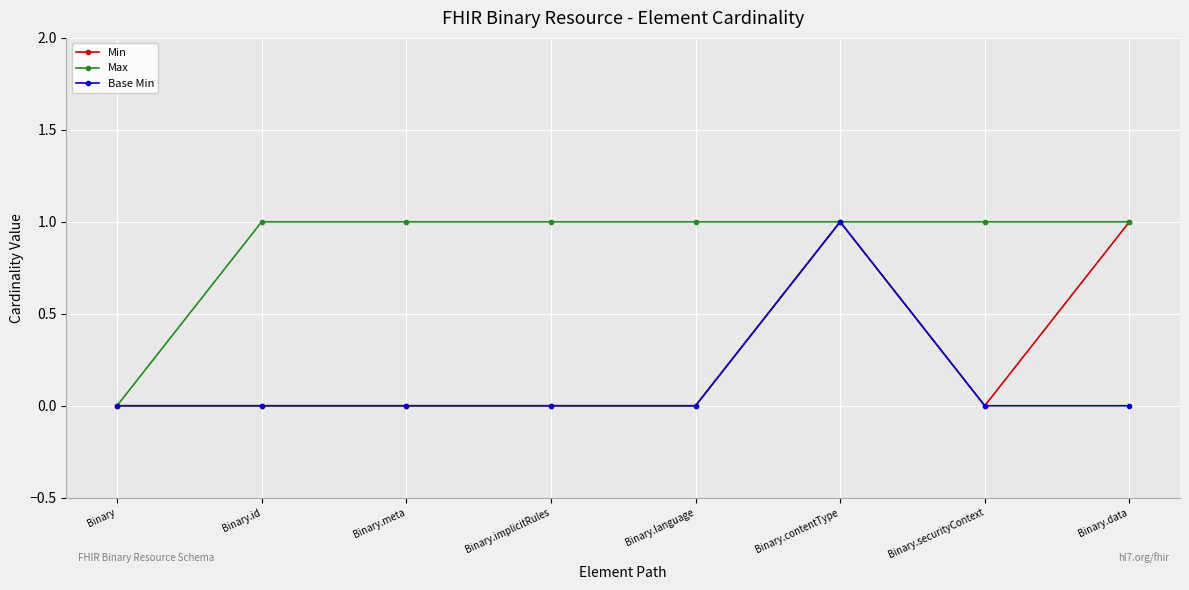

Is it true that Min equals 0 at Binary.language?

True